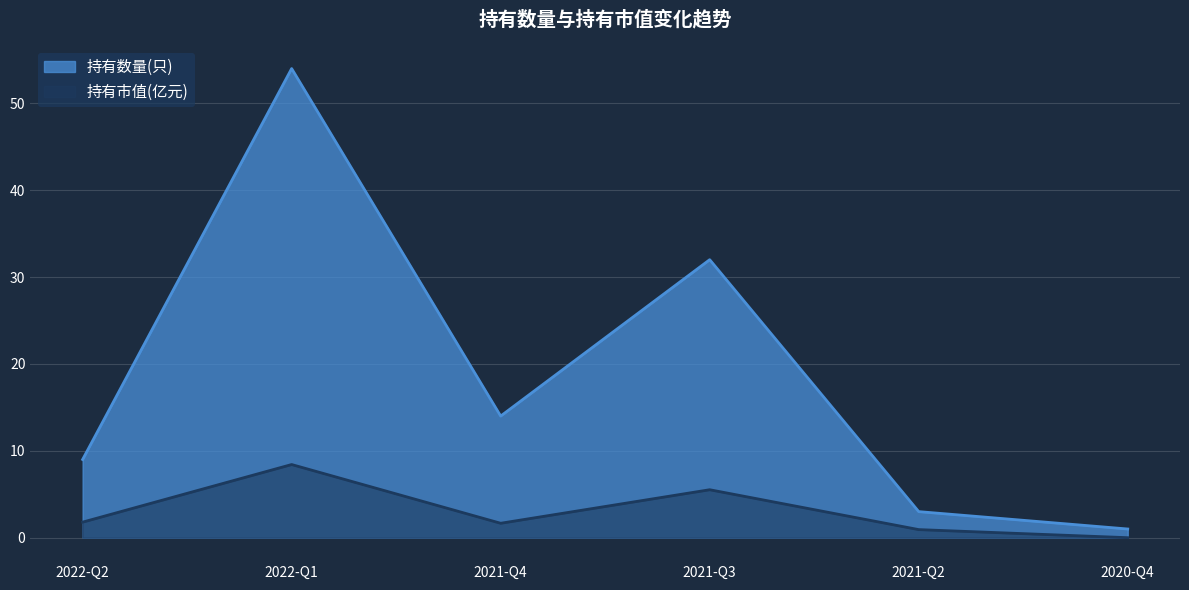

What is the average value of the 持有市值(亿元) series?

3.1